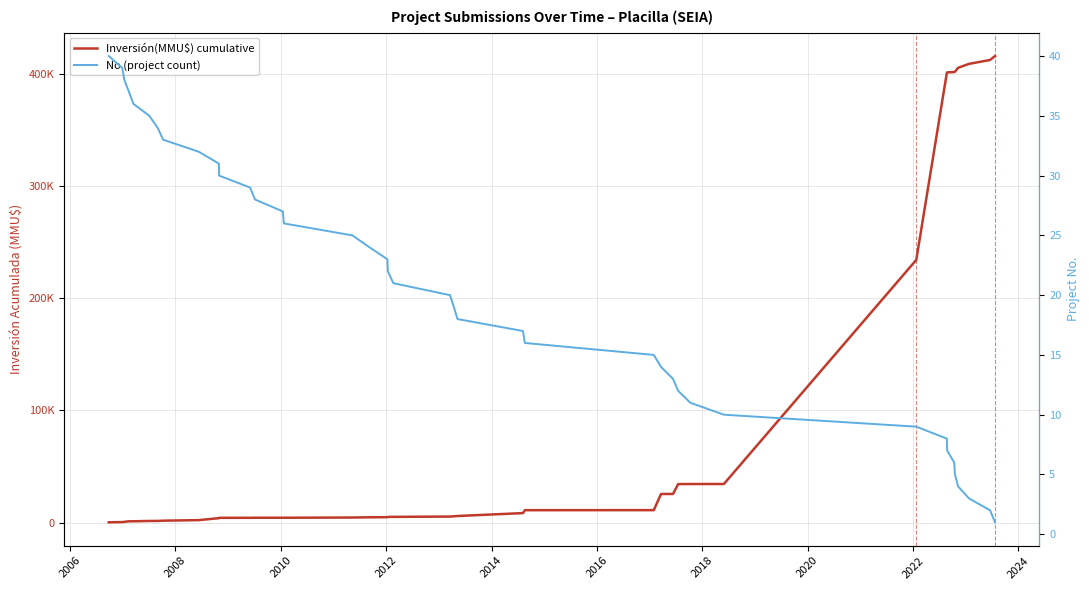

Reading left to right, transcribe all the data shown in this chart.

Inversión(MMU$) cumulative: 200	400	600	1100	1101	1401	1411	1645	2145	3895	4195	4217	4267	4267	4267	4467	4667	4767	4967	5067	5317	5567	5817	8417	11017	11054	25454	25491	34311	34353	34393	234393	401393	401693	401993	402293	405793	409293	412793	416293
No (project count): 40	39	38	37	36	35	34	33	32	31	30	29	28	27	26	25	24	23	22	21	20	19	18	17	16	15	14	13	12	11	10	9	8	7	6	5	4	3	2	1